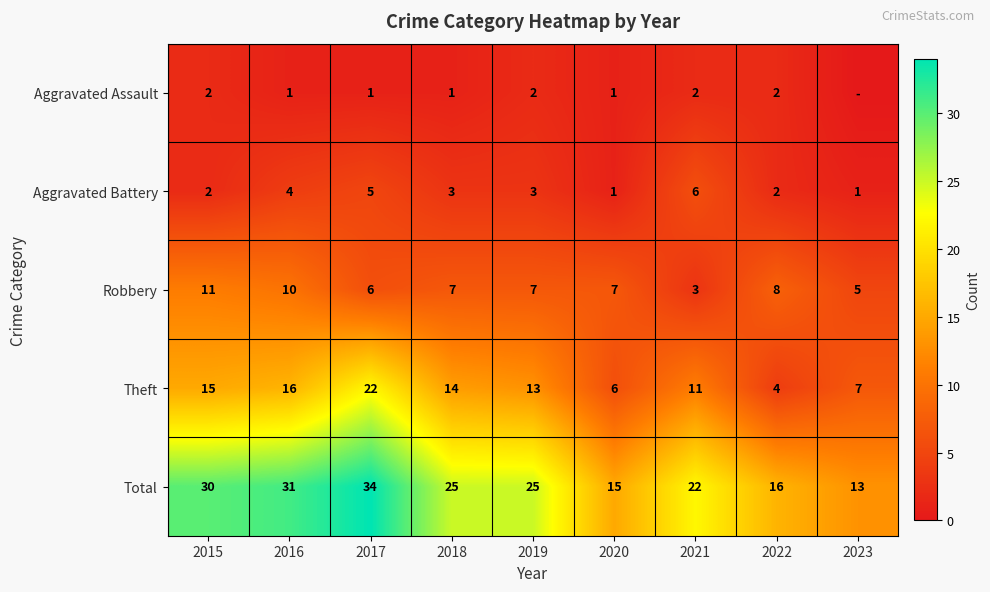

At which label is Theft closest to 13?

2019